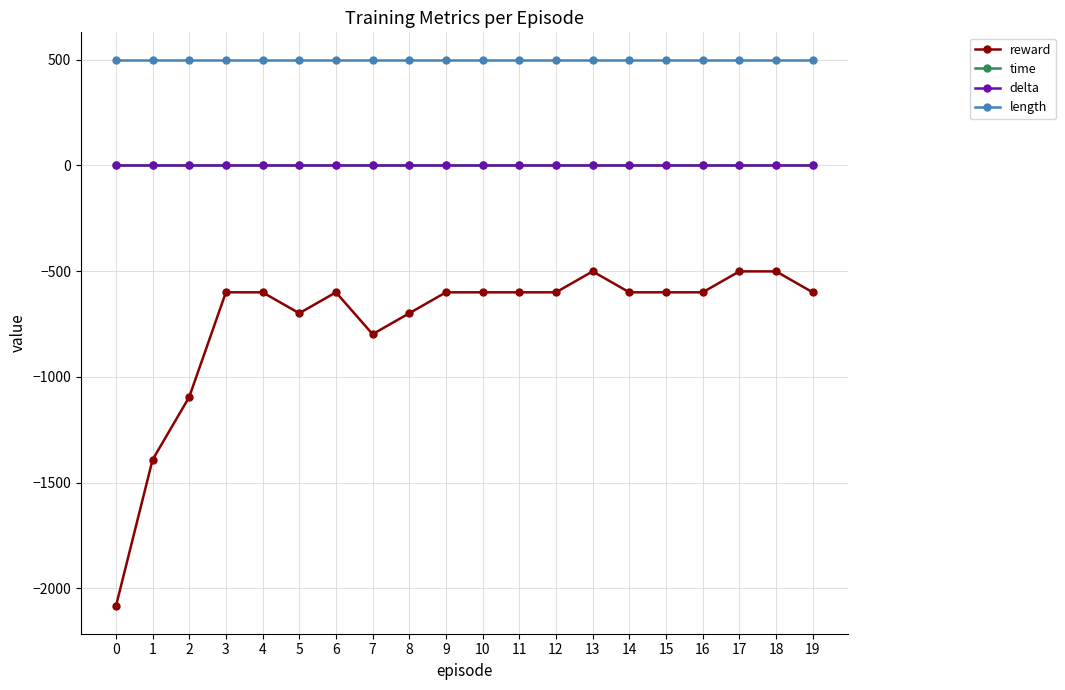

Which series has the largest total across all categories?

length